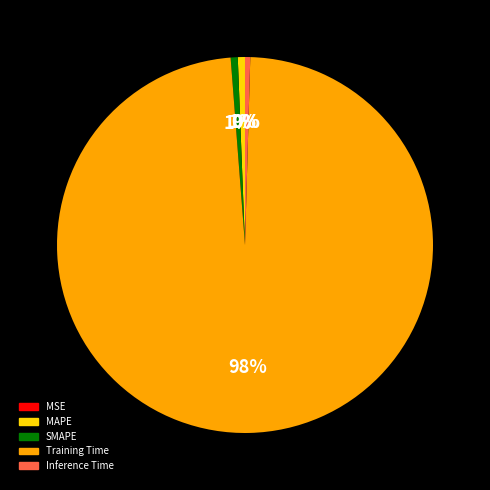

Do SMAPE and Training Time together represent more than half of the pie?

Yes